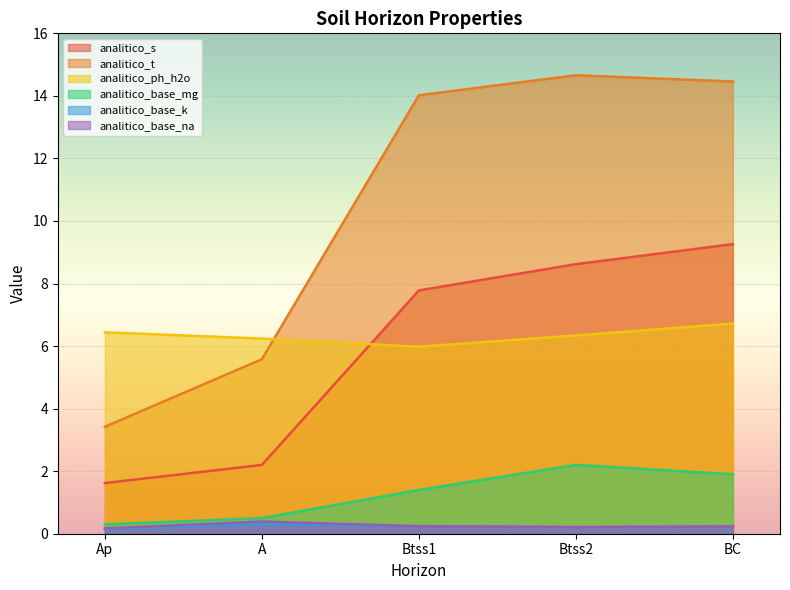

Which label corresponds to the largest value in the chart?

Btss2